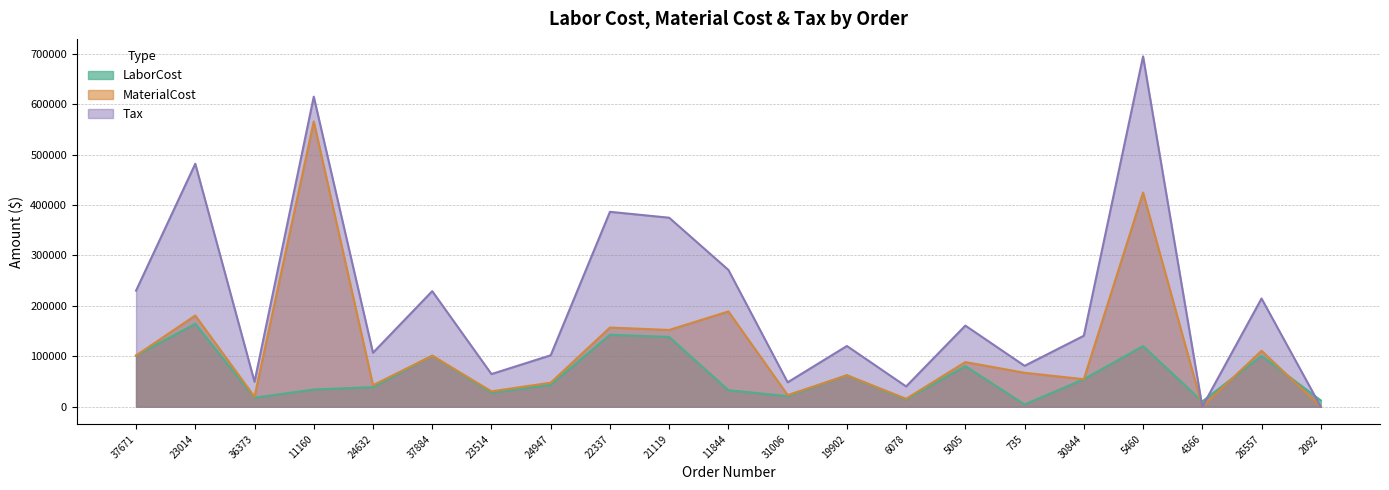

Reading right to left, transcribe all the data shown in this chart.

LaborCost: 12430.7	100823.2	10329.7	120119.9	54529.9	4466.0	80428.7	14220.8	62264.4	20908.8	32709.6	138304.6	142634.8	43262.3	27666.0	101088.1	38764.8	34104.9	17802.6	164294.3	101515.4
MaterialCost: 0.0	110904.8	0.0	424581.0	54529.9	67220.2	88471.6	15642.9	62264.4	22998.6	188833.7	152136.8	156898.0	47589.2	30432.6	101088.1	42641.8	565573.0	19583.3	180724.1	101515.4
Tax: 0.0	214480.5	0.0	694493.6	140676.1	81005.4	160776.2	40151.7	120357.1	48298.1	271146.8	374669.4	386367.4	101944.5	64675.4	229085.9	106935.7	614669.8	49427.9	481645.7	230054.1